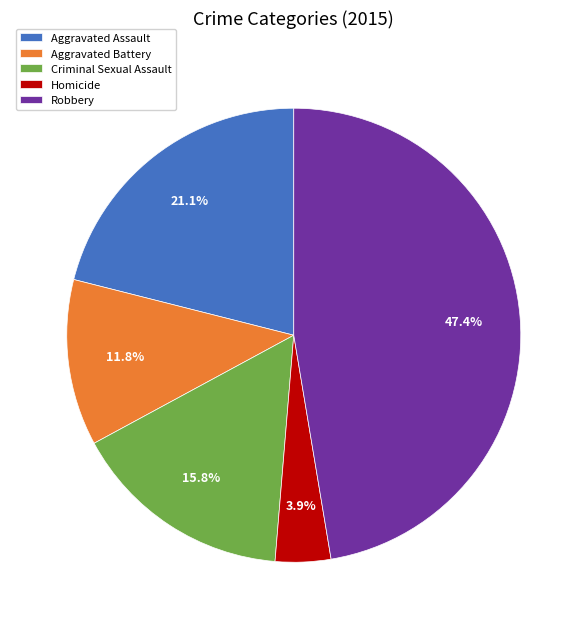

Does Criminal Sexual Assault represent more than half of the total?

No